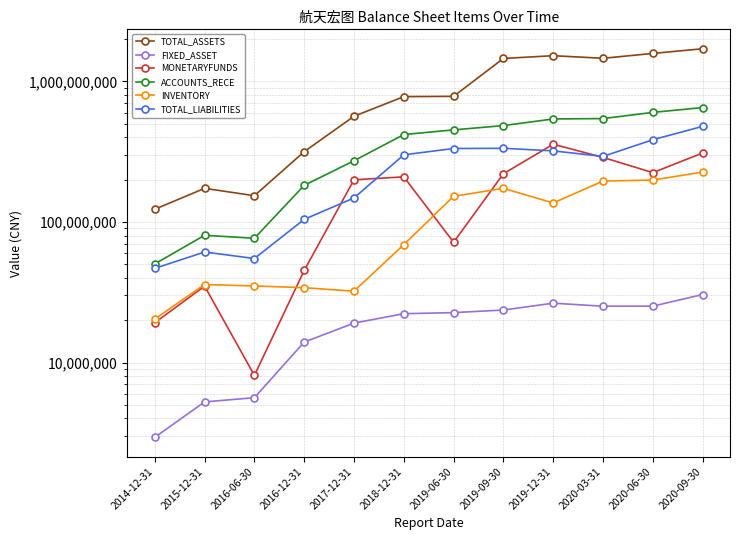

What is the sum of all MONETARYFUNDS values?

1989240326.2